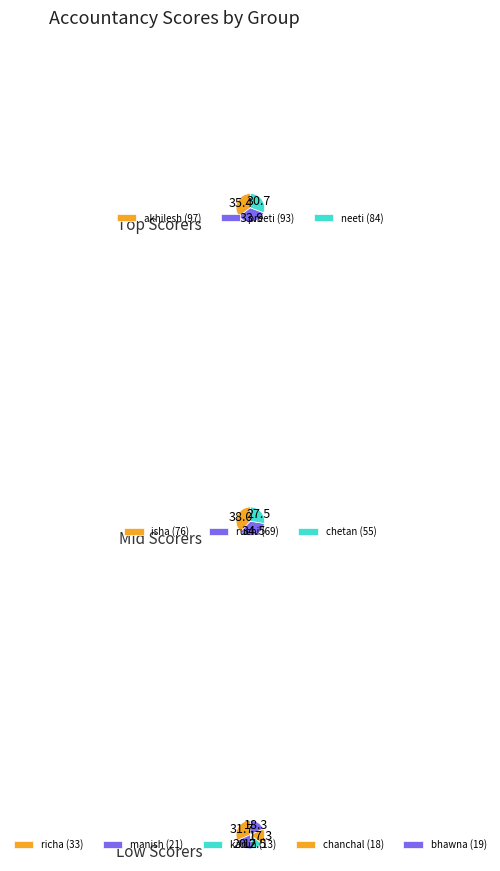

What is the ratio of the value at neeti to the value at bhawna?

4.4